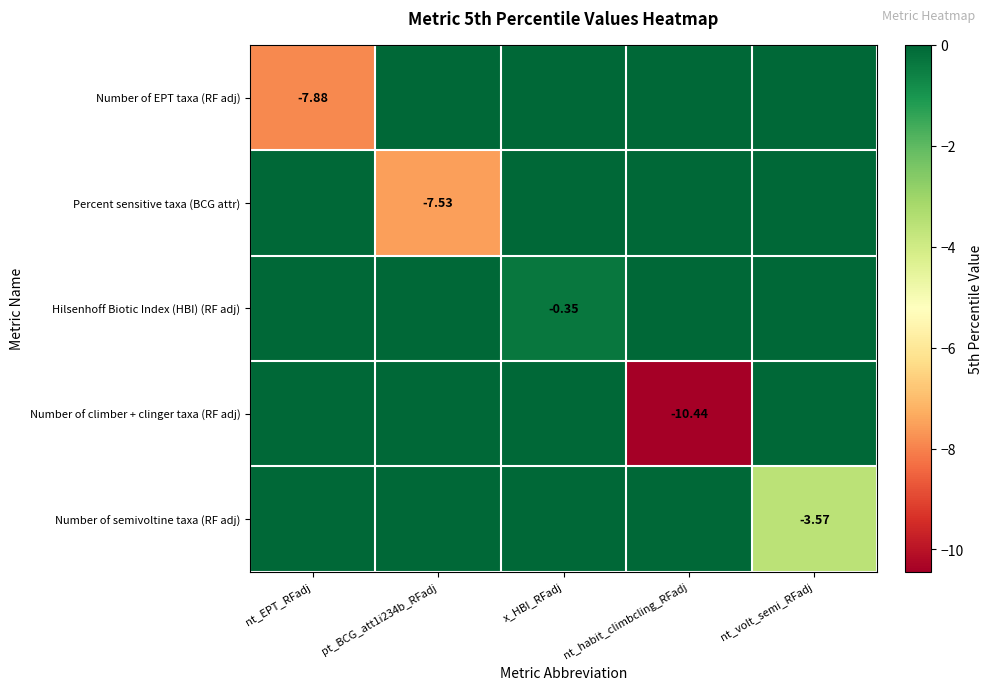

Is it true that Number of climber + clinger taxa (RF adj) equals 5.4 at nt_EPT_RFadj?

False